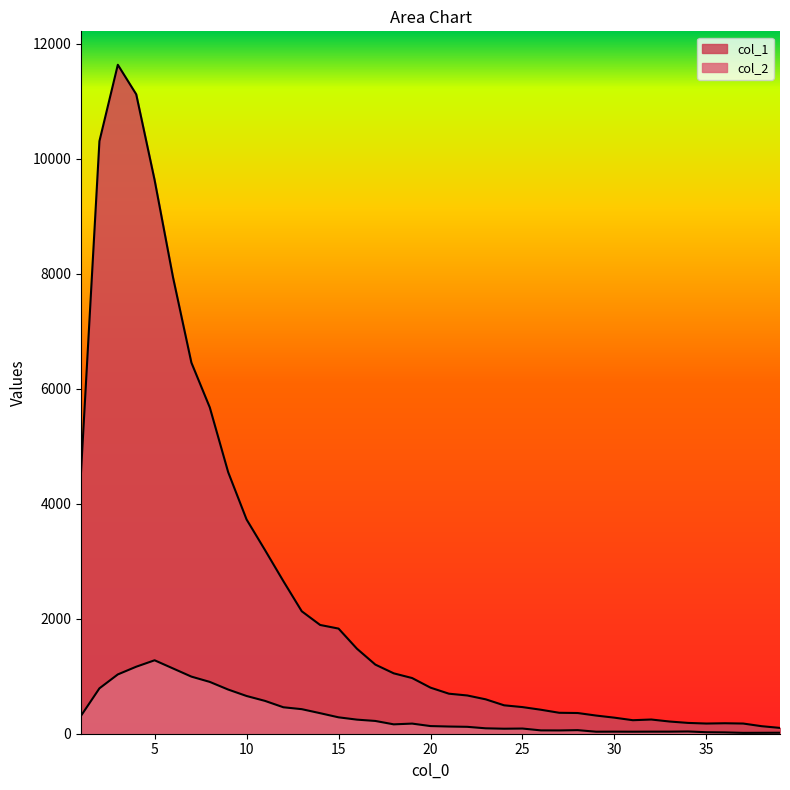

The col_1 series shows 10687 at 30. True or false?

False